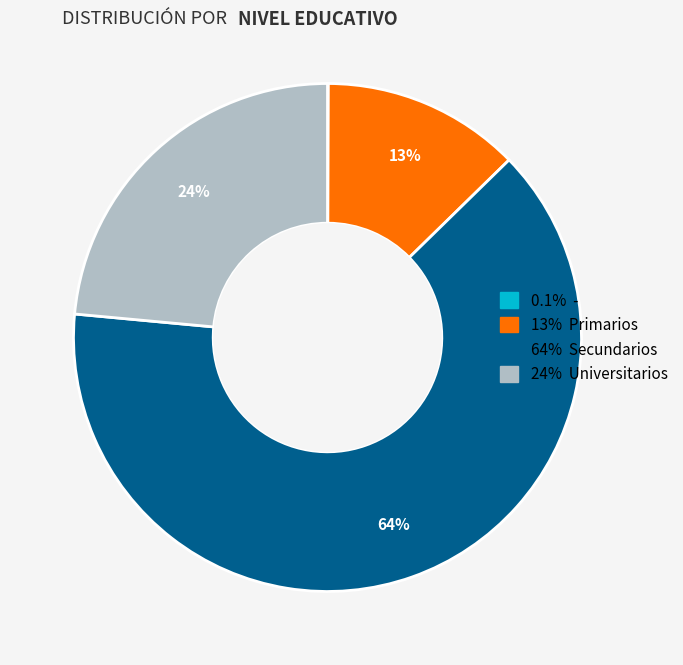

To the nearest percent, what is the average slice percentage?

25%